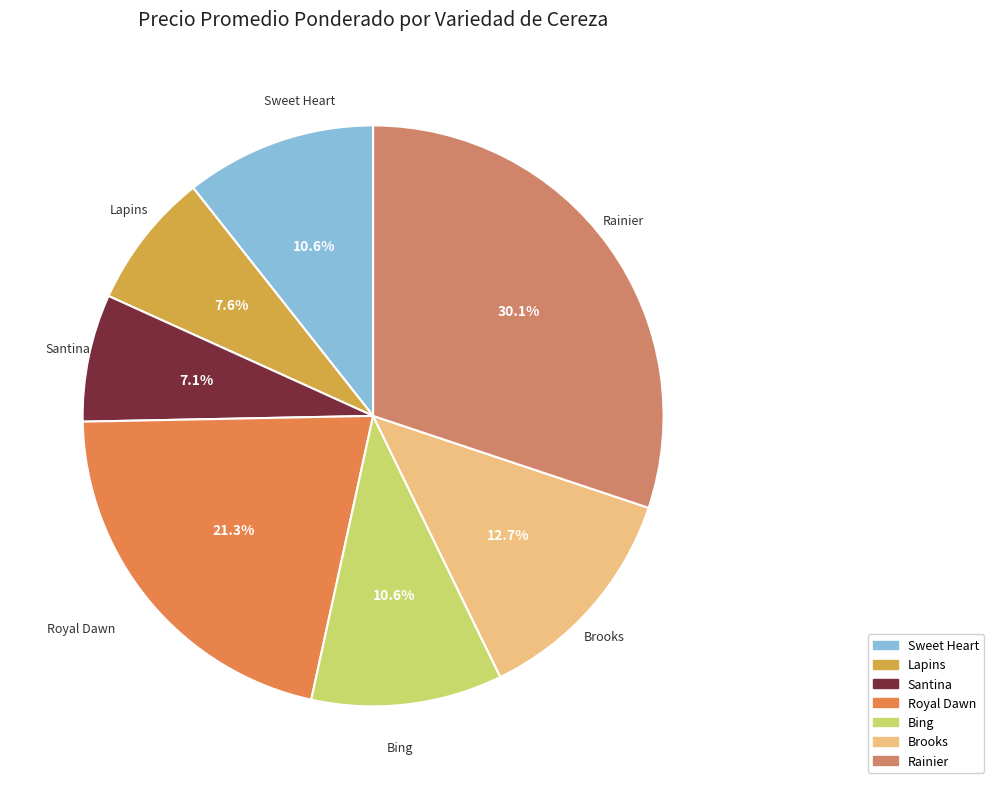

To the nearest percent, what percentage of the pie is Royal Dawn?

21%